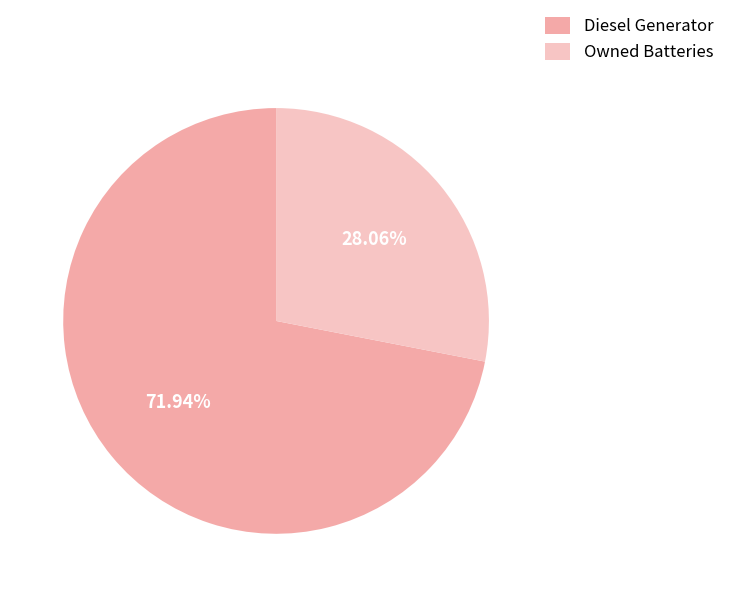

Count the number of slices in the pie.

2